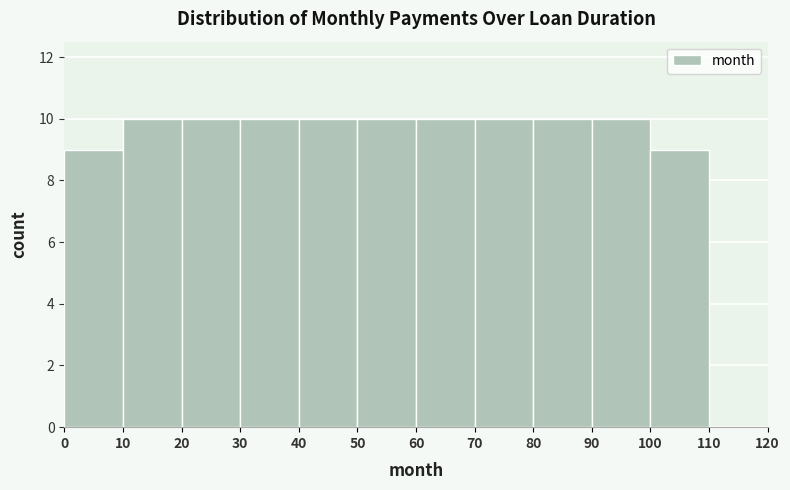

What is the height of the bar covering 20 to 30 on the x-axis? The values are not printed on the chart, so give them approximately, as read against the axis.

10